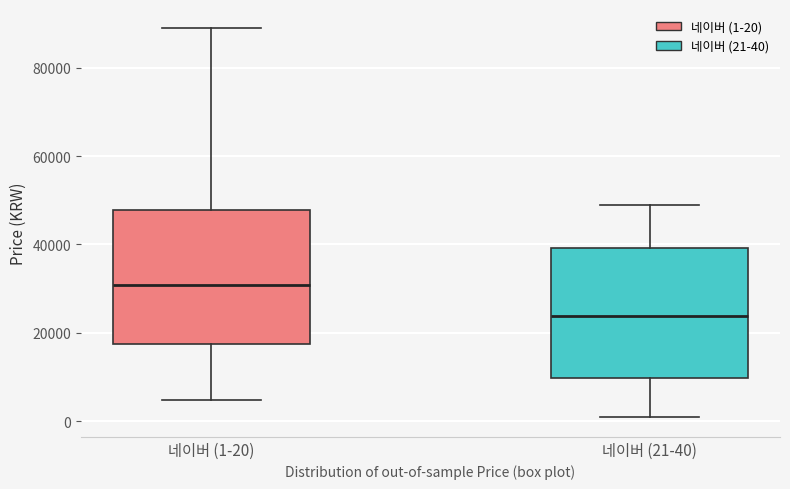

Which box has the highest median line?

네이버 (1-20)